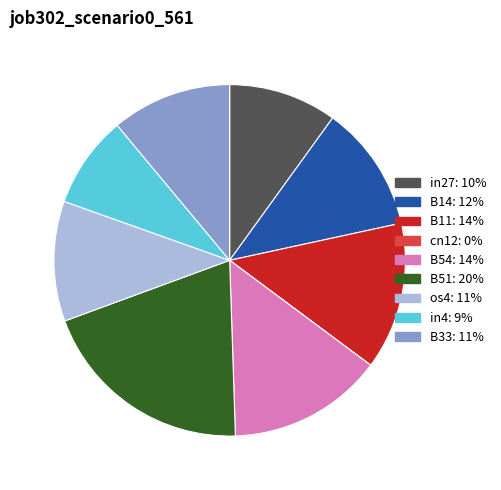

Does B54 account for over 50% of the chart?

No